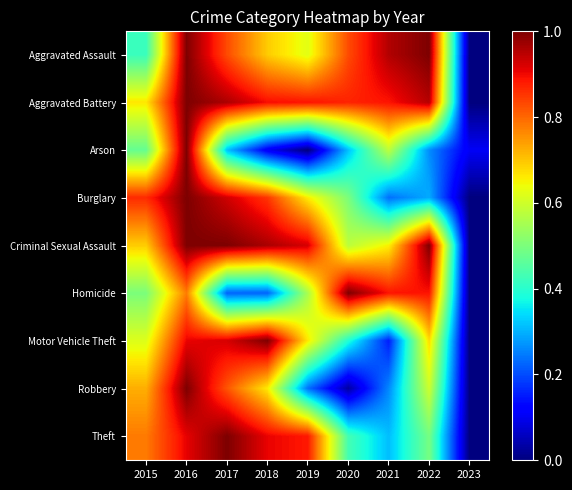

What is the total value across all series at 2016?

8.6